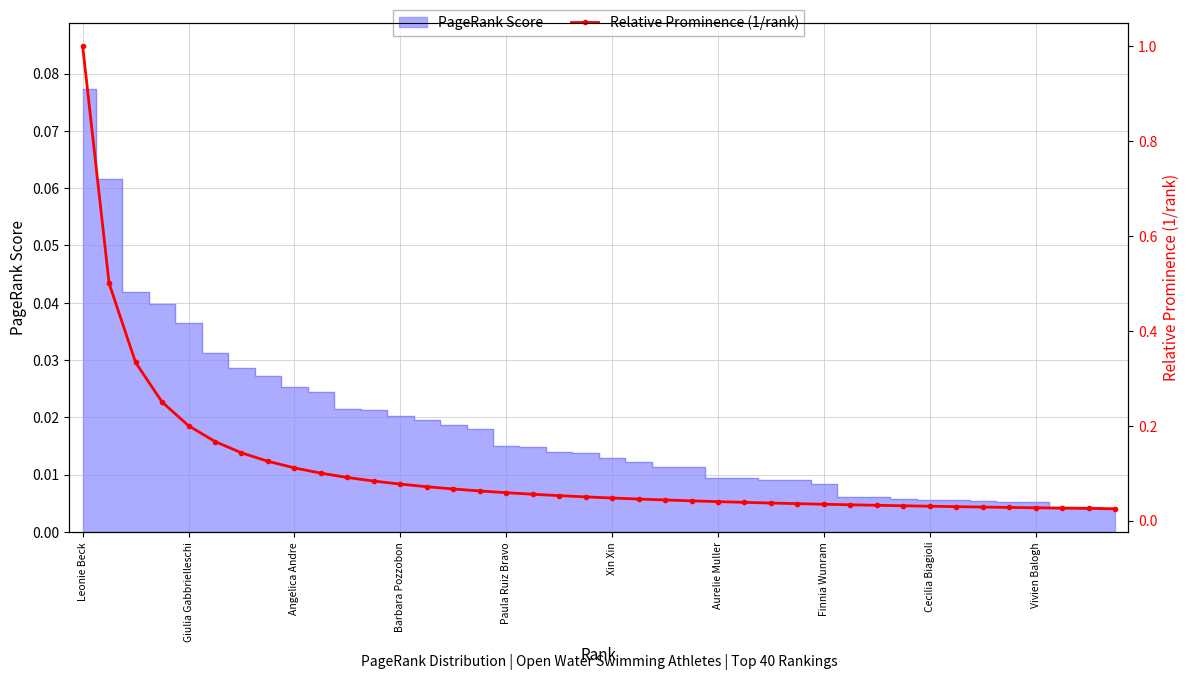

What is the difference between the second highest and minimum values?

0.5